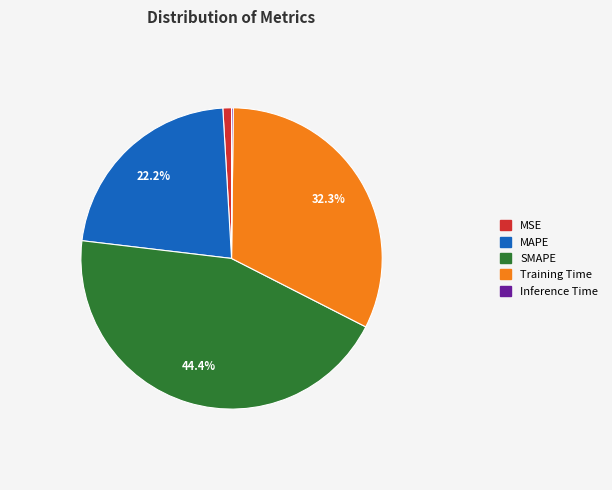

Is MAPE the majority of the pie?

No